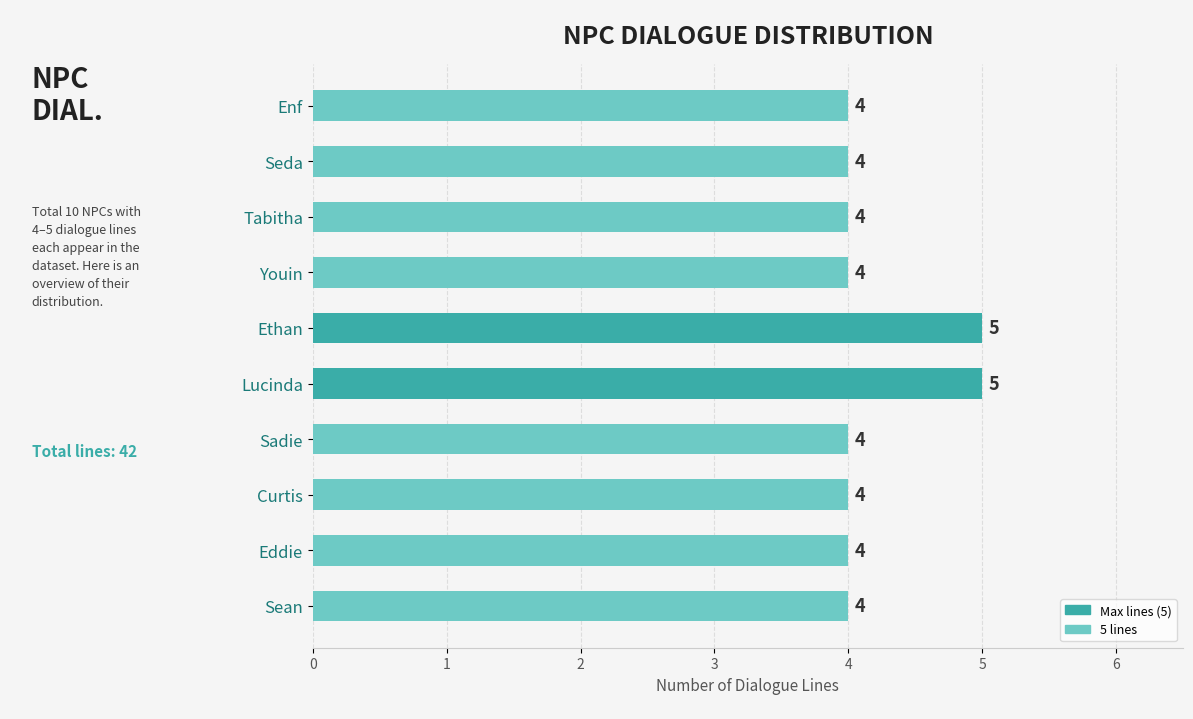

What is the maximum value shown in the chart?

5